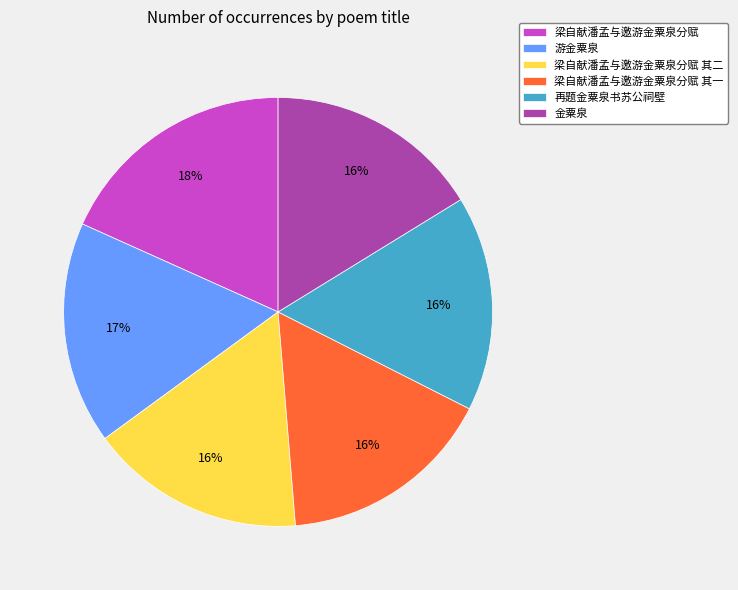

Does any single category account for the majority?

No